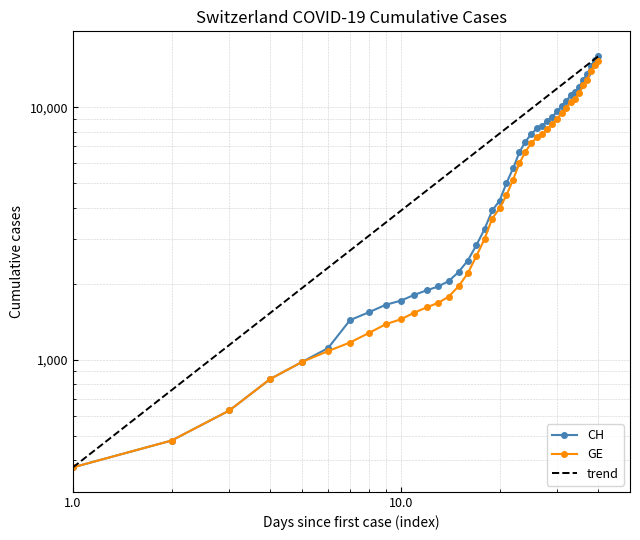

How many values in the CH series exceed 5012?

19